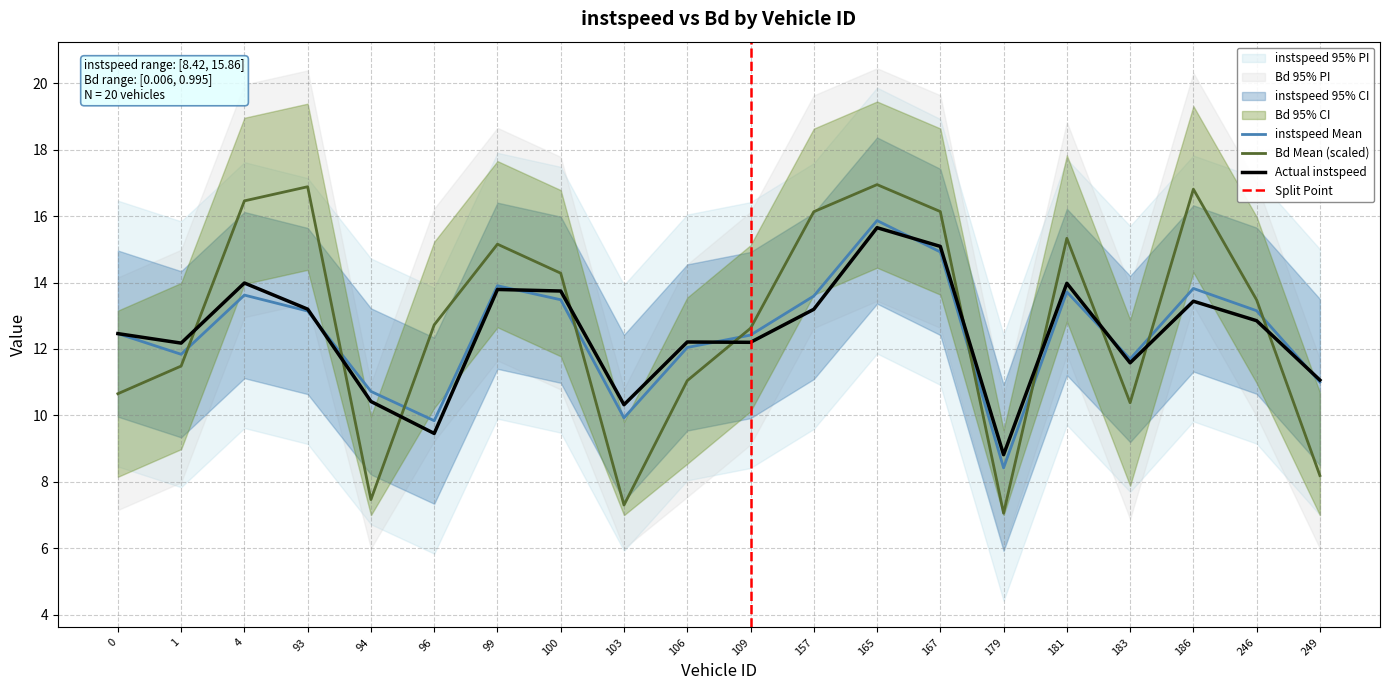

What is the difference between the maximum and minimum values in the Bd series?

9.9